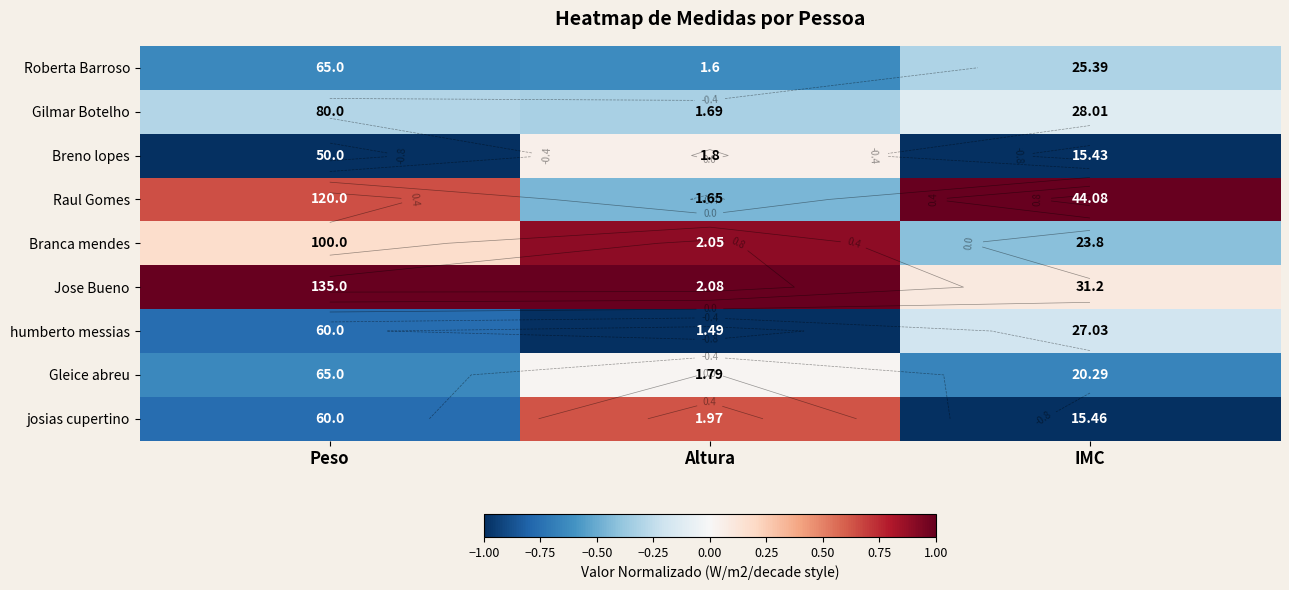

True or false: Gleice abreu has a value of -0.2 at IMC.

False